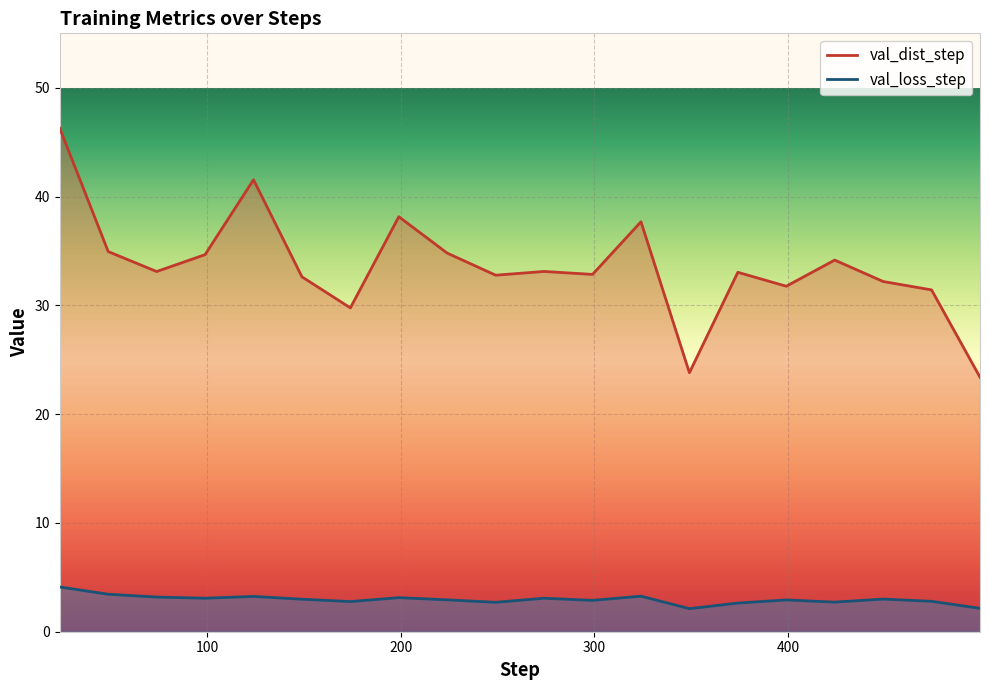

True or false: val_dist_step has more than 1 points higher than both neighbors.

True